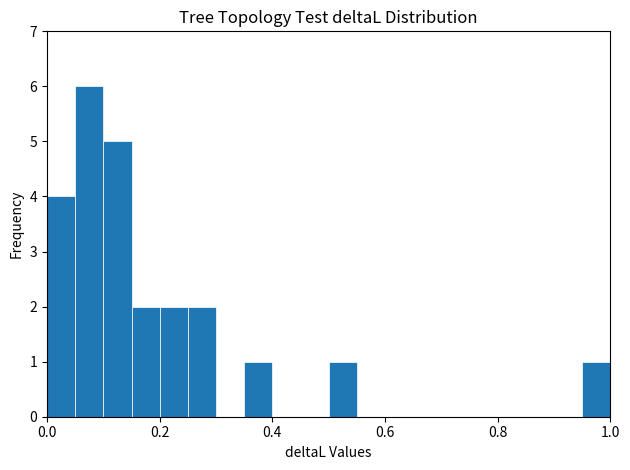

Around what value on the x-axis is the tallest bar? Give the approximate position of its centre, as read against the axis.

0.08